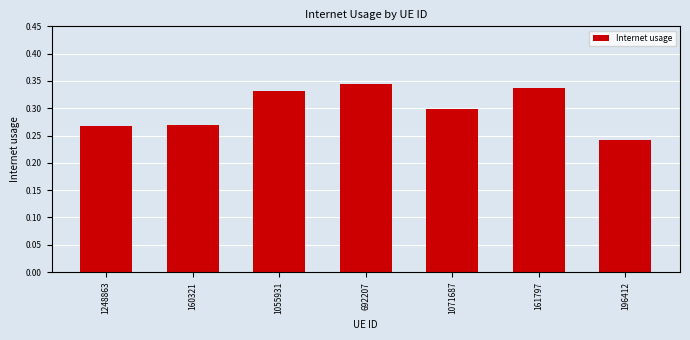

Is it true that the value at 692207 is 0.3?

True